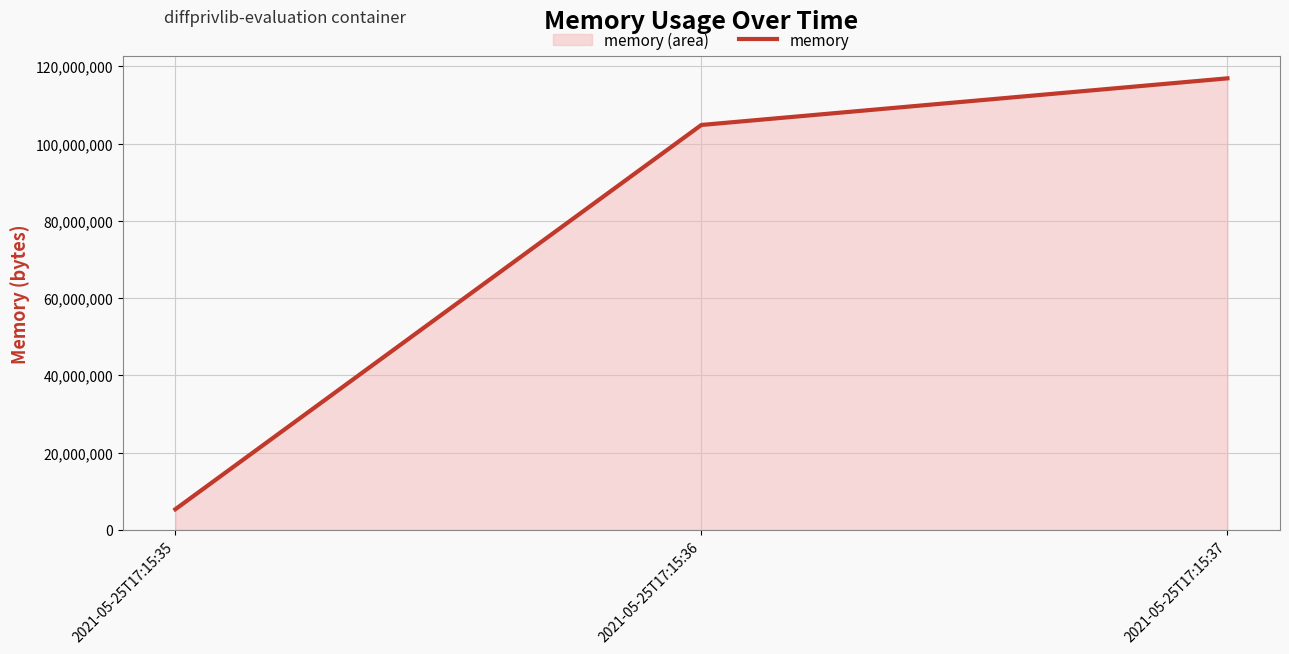

True or false: the data shows 172705576 at 2021-05-25T17:15:37.

False